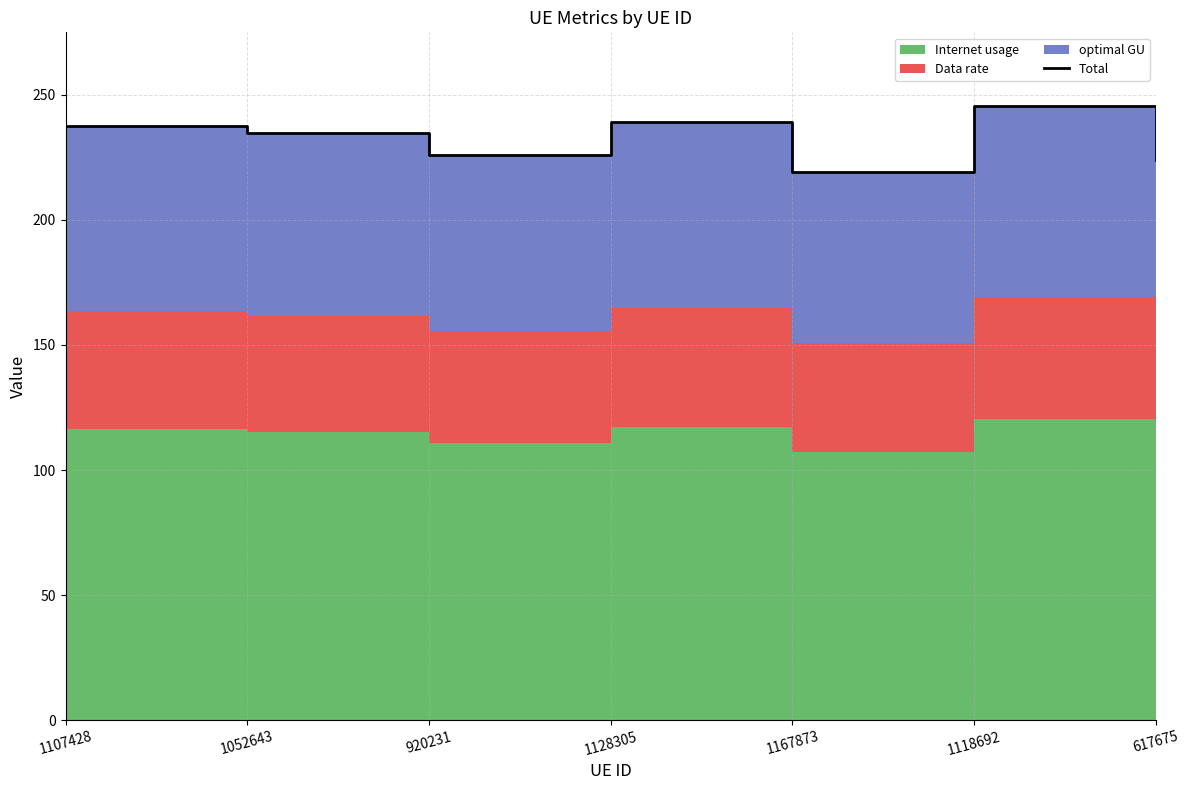

Reading left to right, extract all data points from this chart.

1107428=237.5	1052643=234.9	920231=225.8	1128305=239.2	1167873=219.0	1118692=245.5	617675=224.0